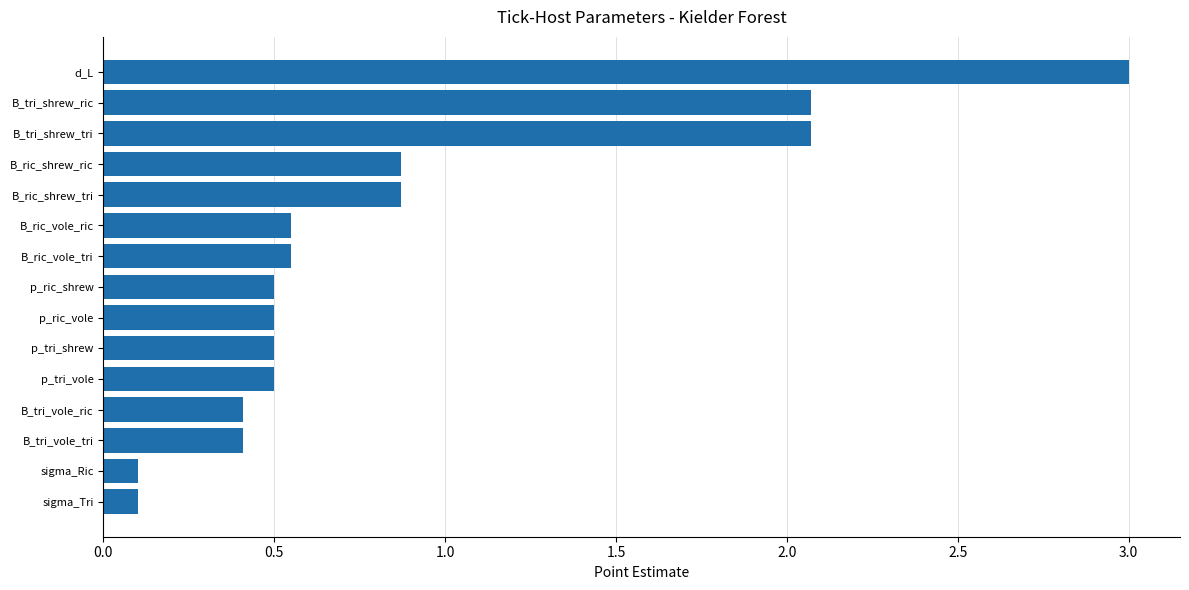

What is the sum of all values?

13.0